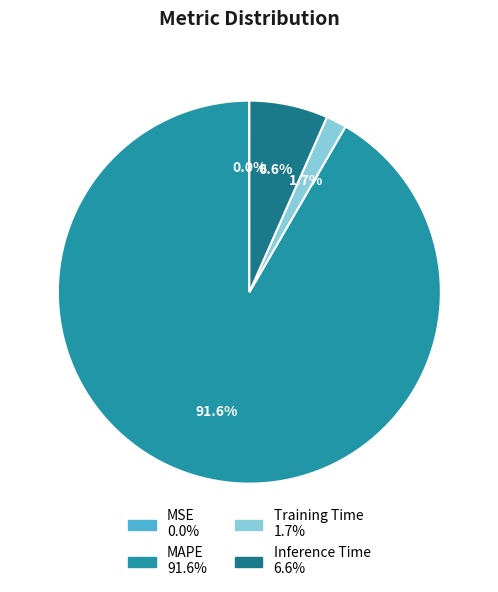

Is the sum of Training Time and MAPE greater than half?

Yes